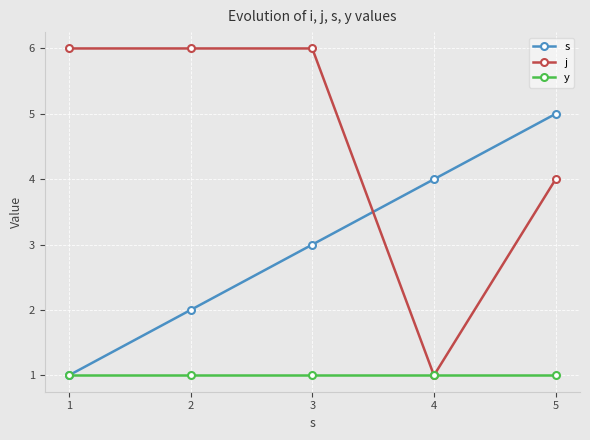

What is the highest value of the s series?

5